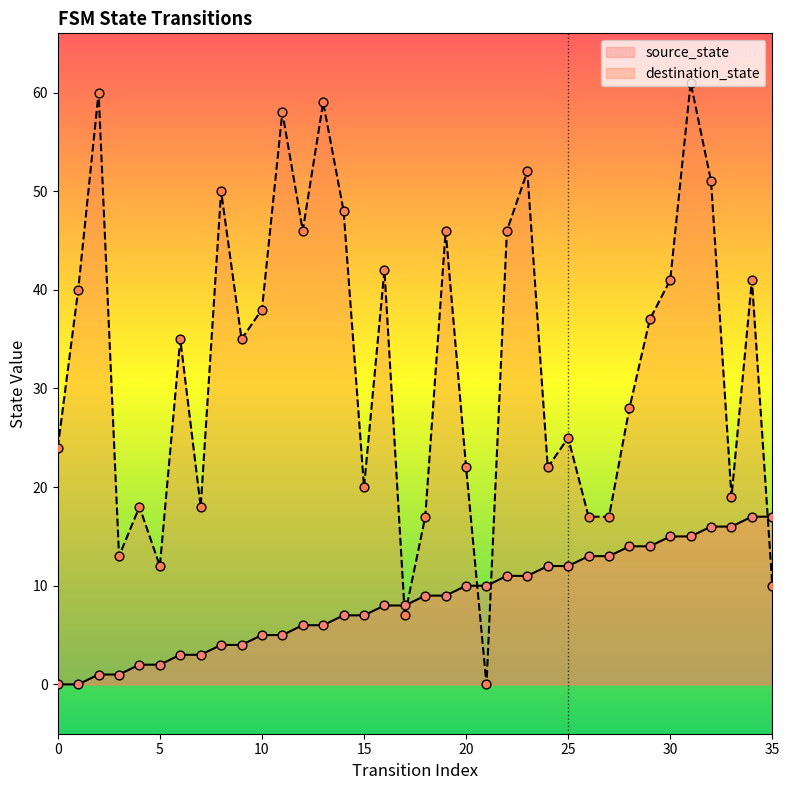

At which category is the sum across all series the highest?

31